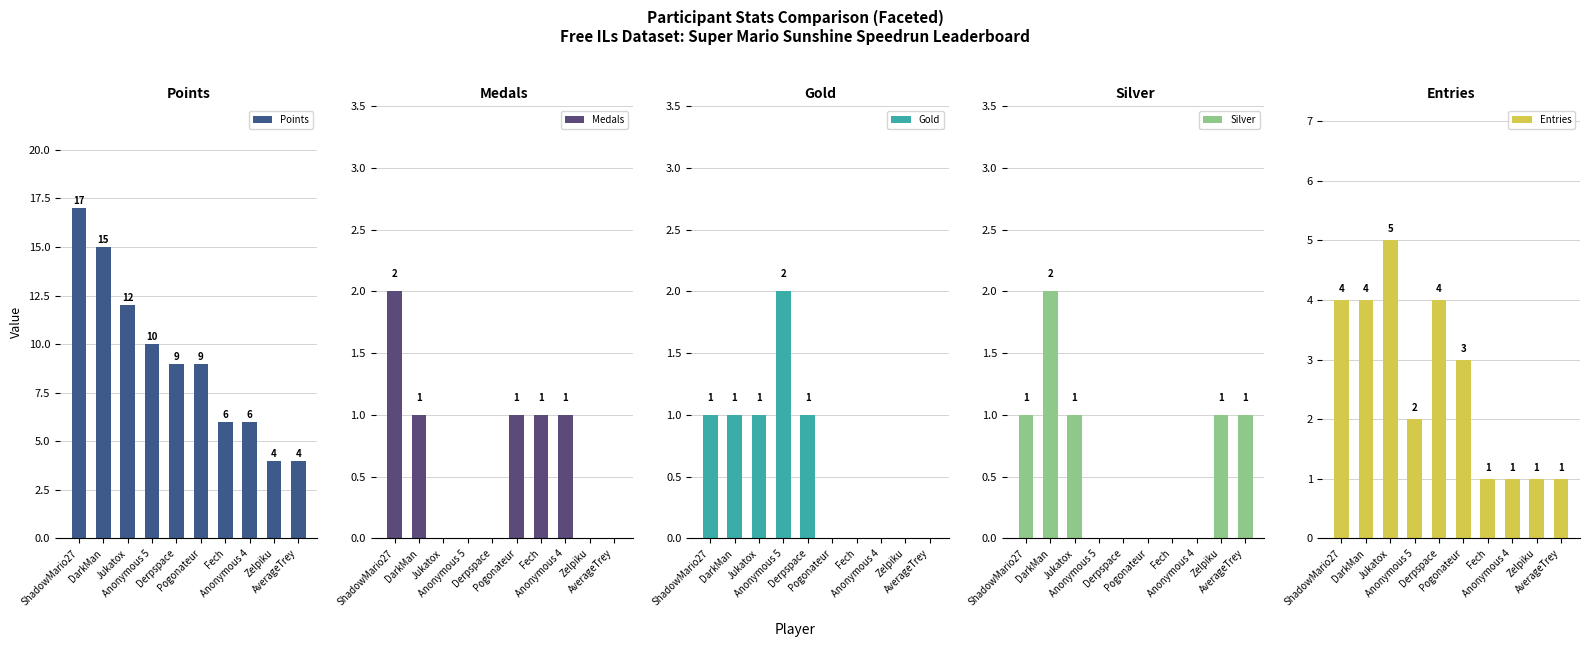

What is the total value across all series at Zelpiku?

6